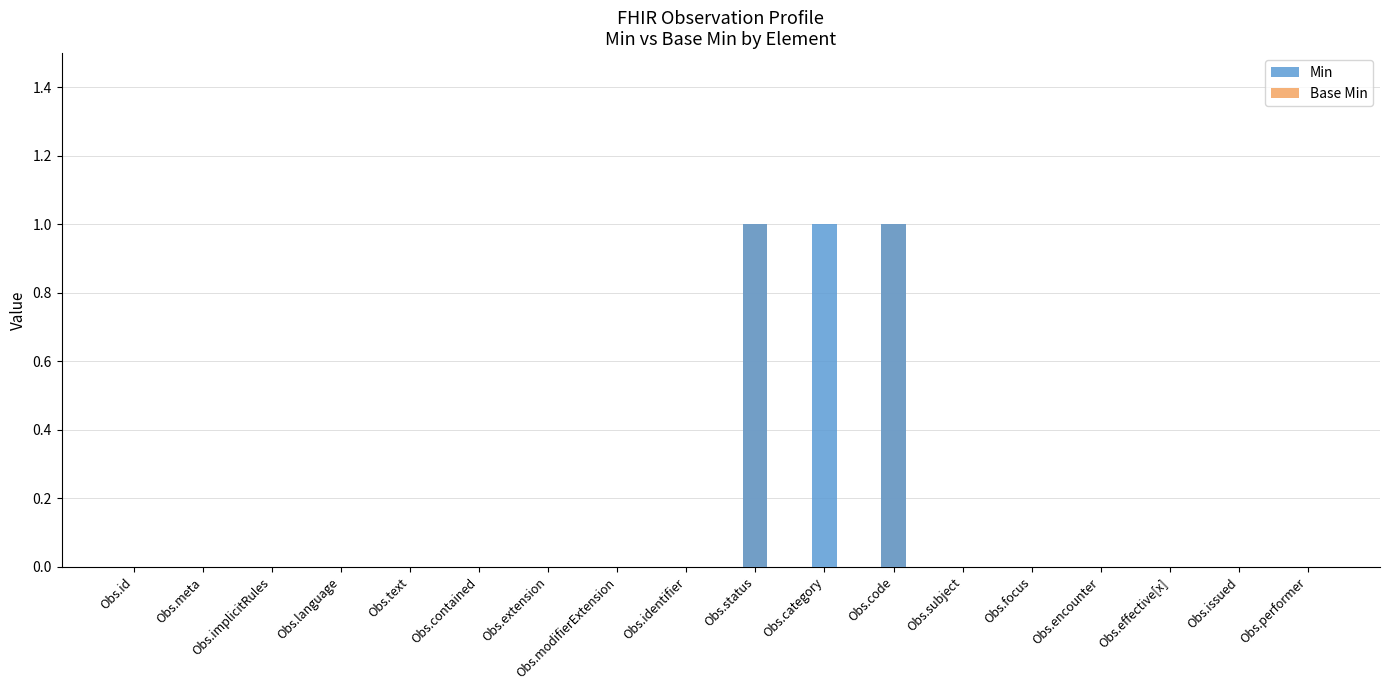

Between Obs.subject and Obs.issued, which series saw the biggest shift?

Min